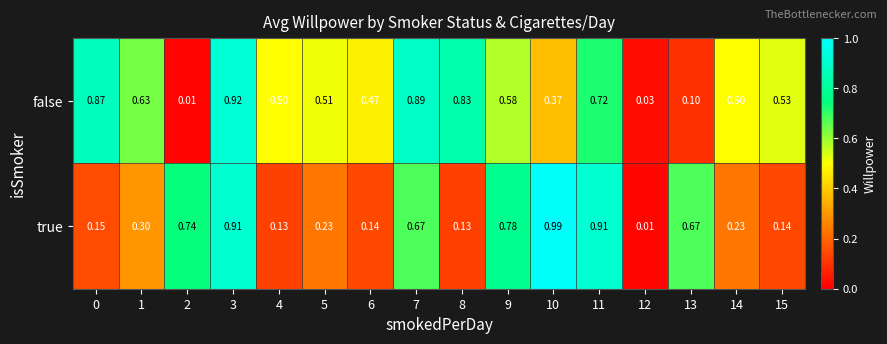

At which category is the sum across all series the highest?

3